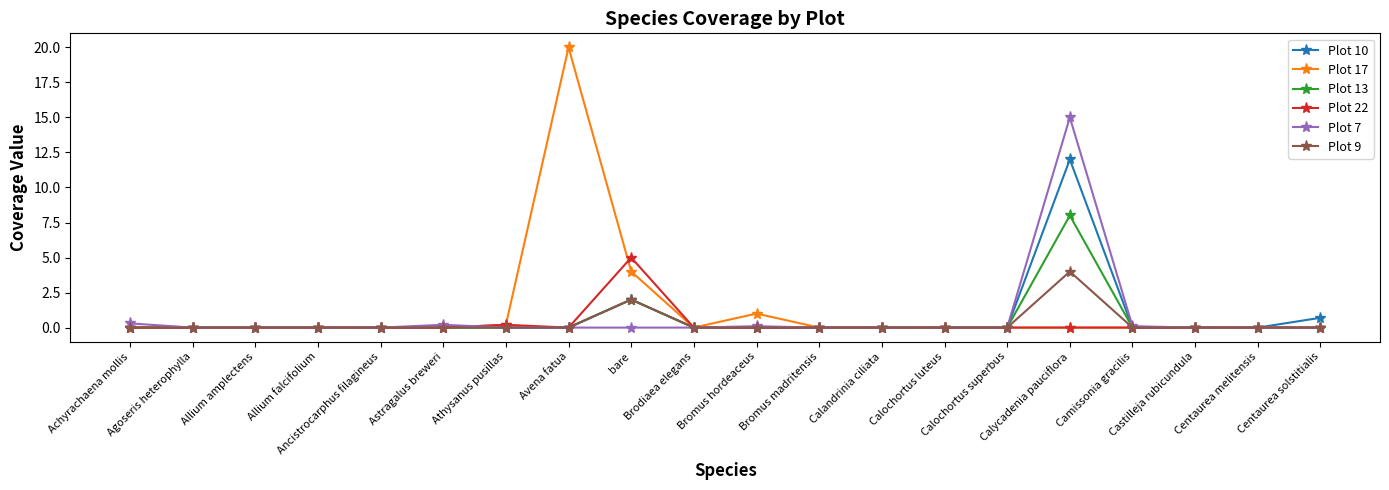

How many series are shown in this chart?

6